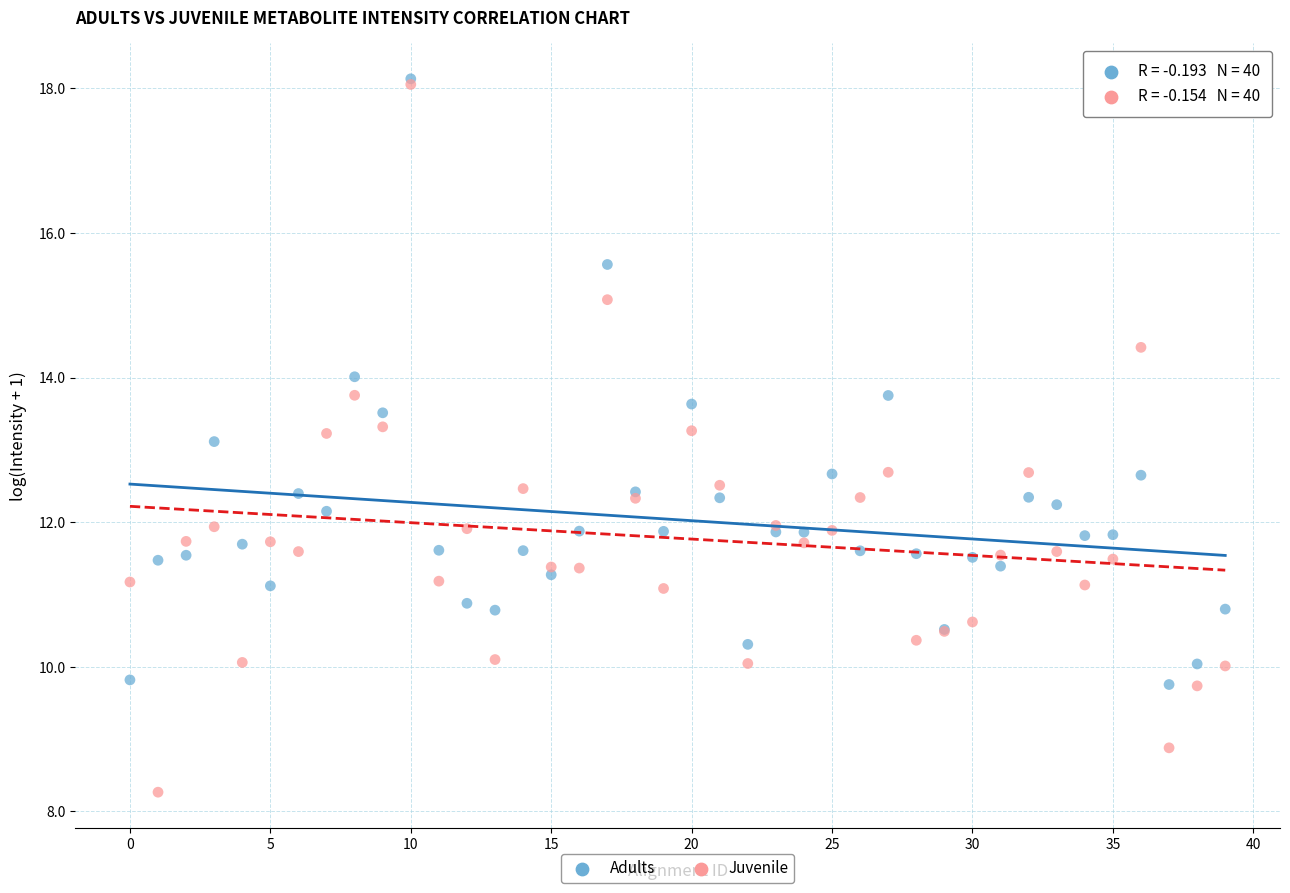

Across all series, what Y value is closest to 13?

13.1